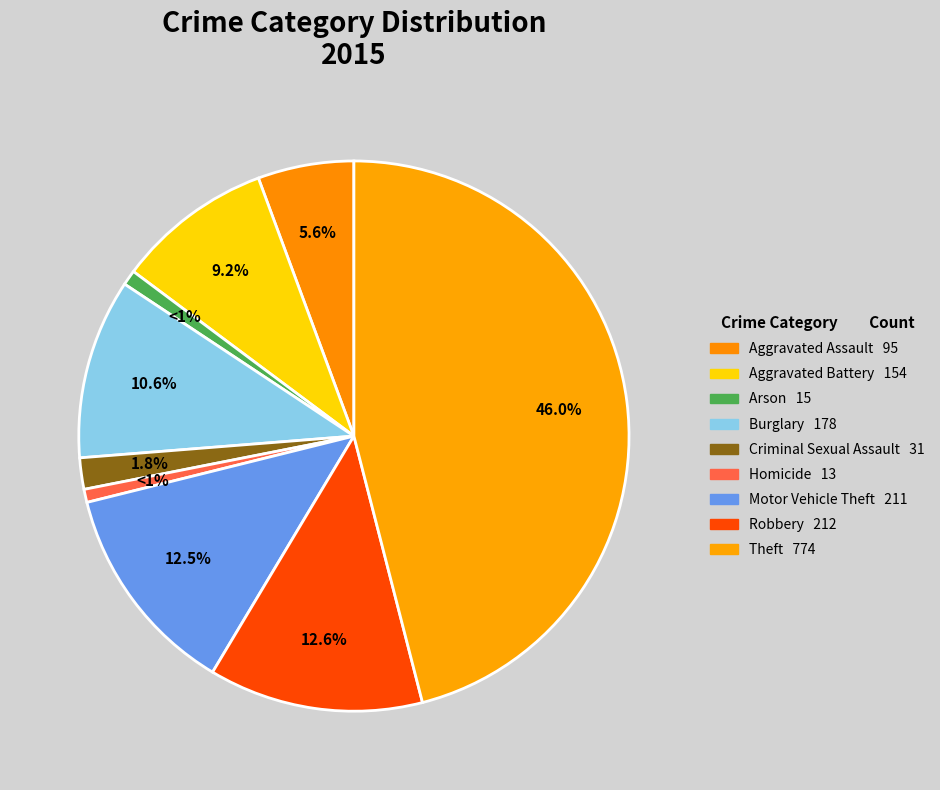

To the nearest percent, what is the difference between the Robbery and Burglary slice percentages?

2%